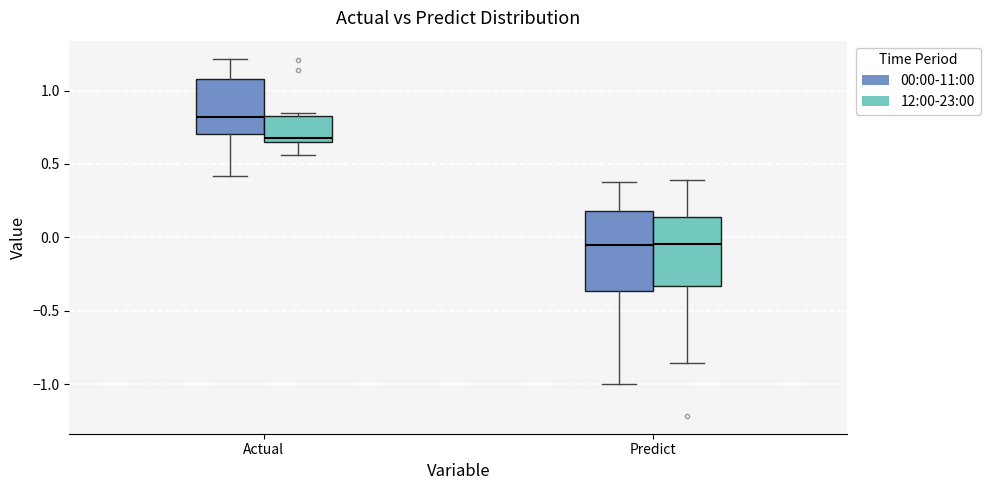

Reading left to right, read every box against the y-axis: the position of its median line, the range the box covers, and the ends of its whiskers. The values are not printed on the chart, so give them approximately, as read against the axis.

Actual (00:00-11:00): median 0.80, box 0.70 to 1.10, whiskers 0.40 to 1.20
Actual (12:00-23:00): median 0.65 (just above the box's lower edge), box 0.65 to 0.85, whiskers 0.55 to 0.85 (just above the box's upper edge)
Predict (00:00-11:00): median -0.05, box -0.35 to 0.20, whiskers -1.00 to 0.40
Predict (12:00-23:00): median -0.05, box -0.35 to 0.15, whiskers -0.85 to 0.40